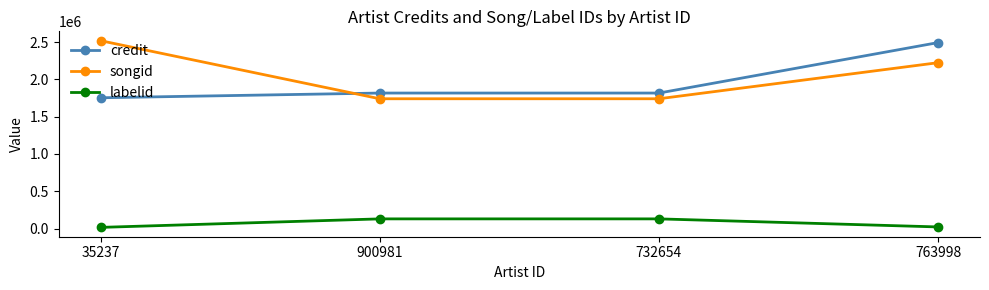

How many series are shown in this chart?

3